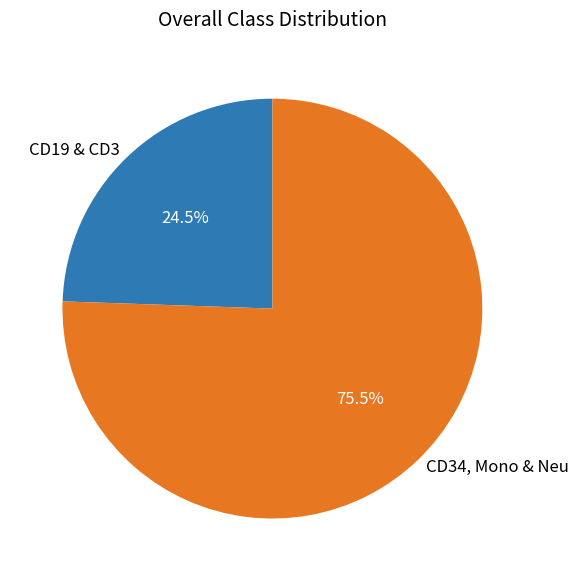

What is the smallest slice in the pie chart?

CD19 & CD3